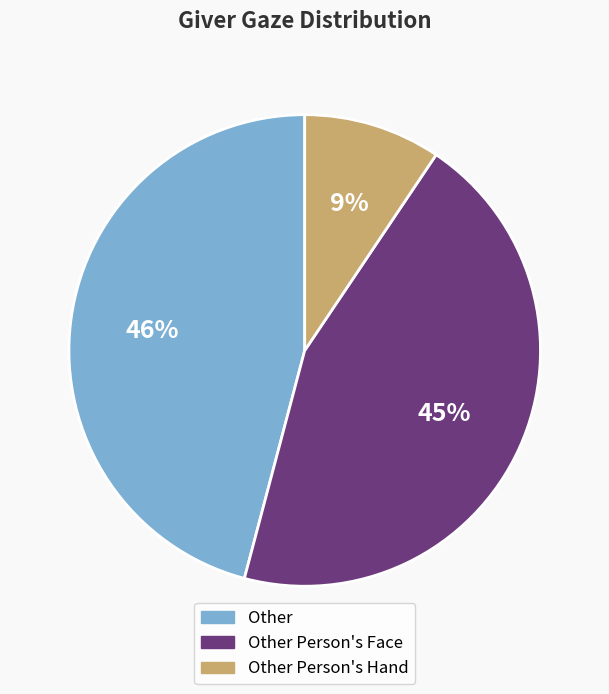

Is there any slice that represents more than half of the pie?

No